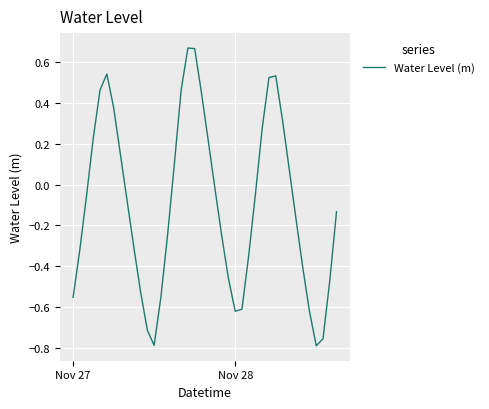

How many interior local peaks (higher than both neighbors) does the data have?

3